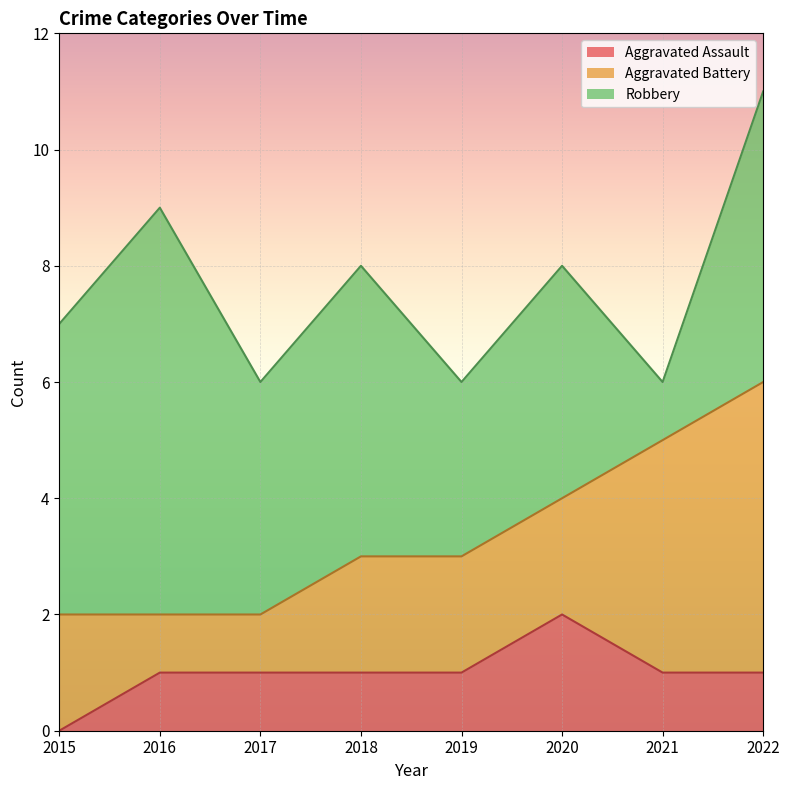

What are all the series names shown in the legend?

Aggravated Assault, Aggravated Battery, Robbery